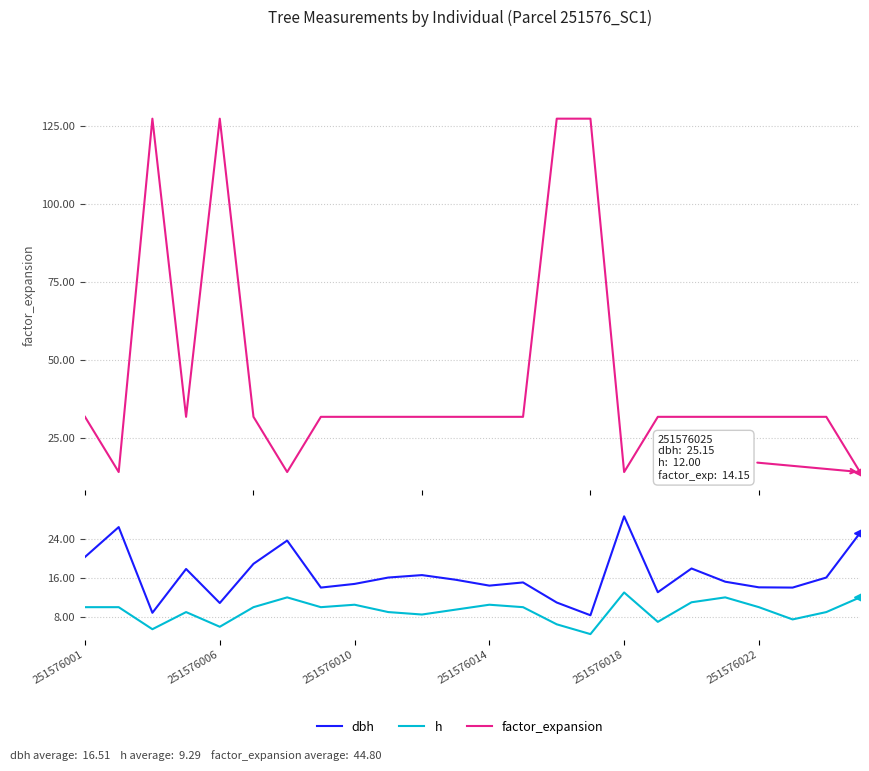

True or false: dbh has more than 1 points higher than both neighbors.

True